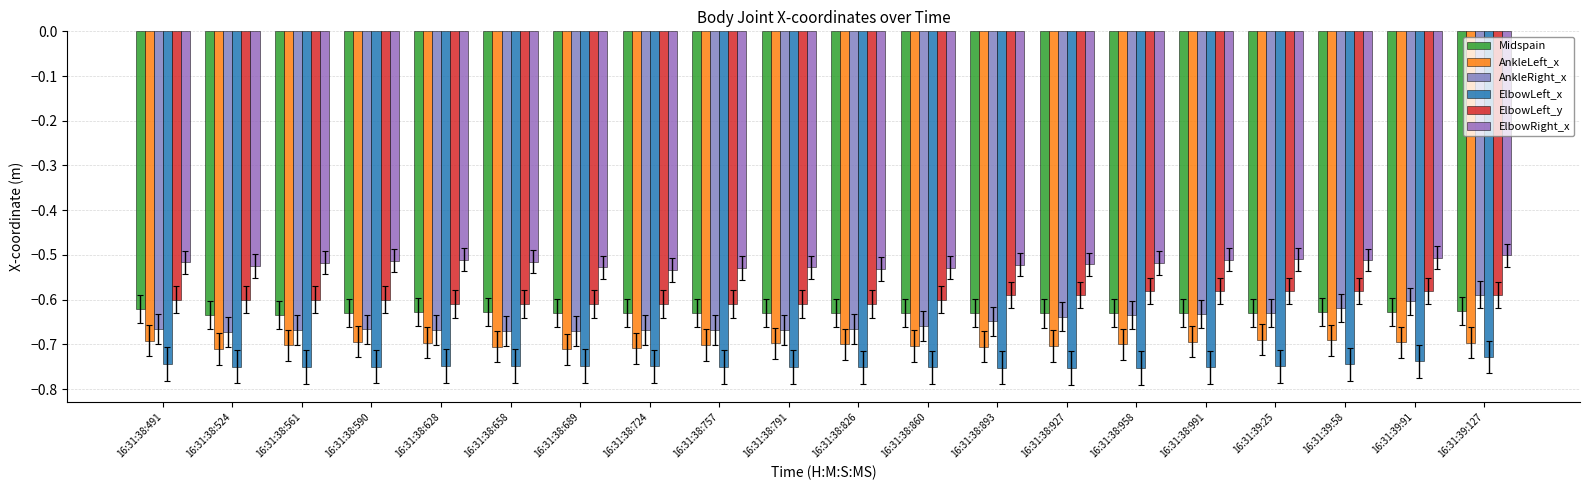

What is the label of the 1st bar from the left?

16:31:38:491